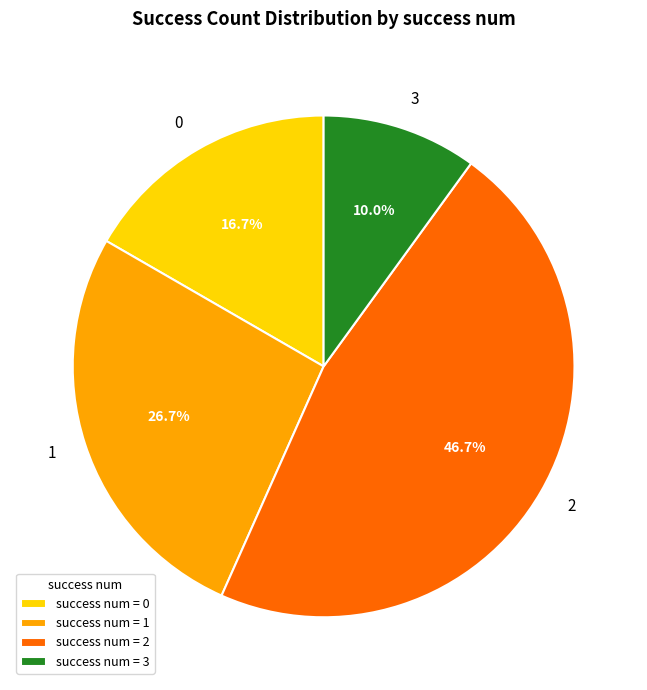

Which slice is the largest?

2